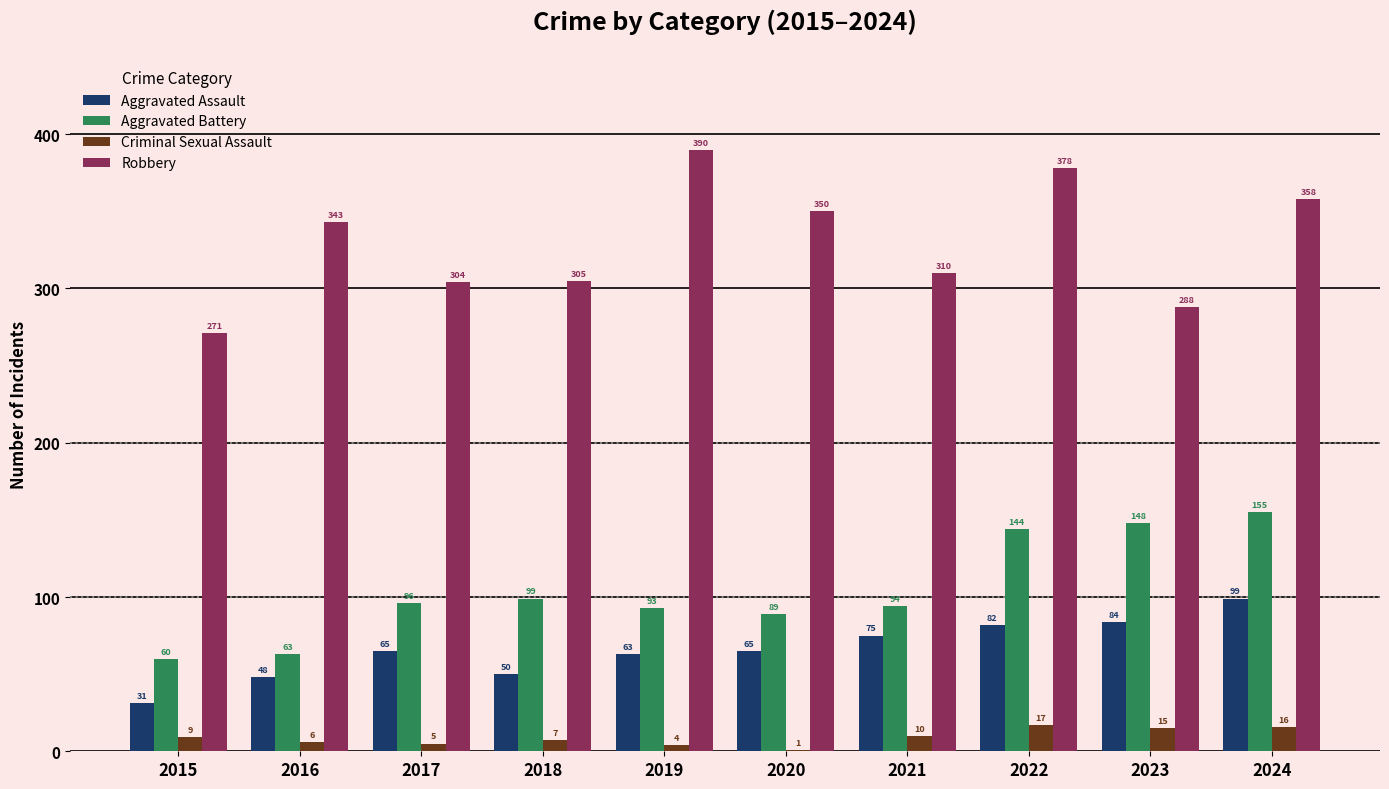

What is the sum of the Robbery values at 2019 and 2022?

768